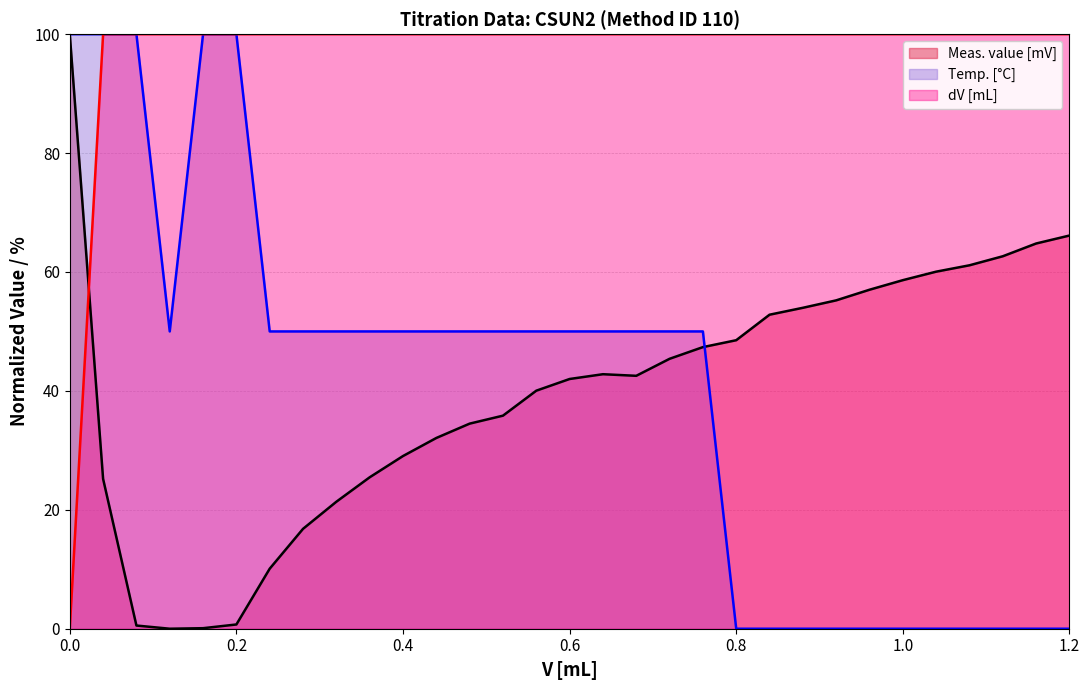

What is the maximum value shown in the chart?

100.0